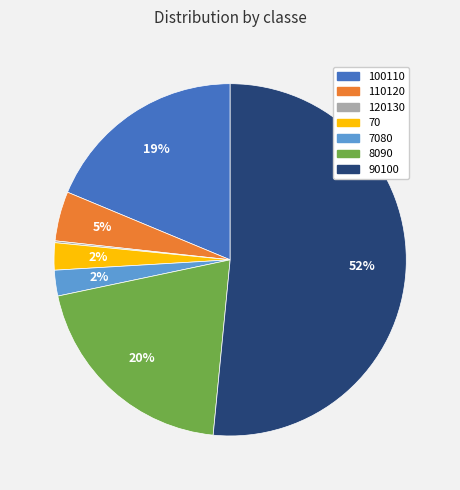

Between 90100 and 70, which is larger?

90100